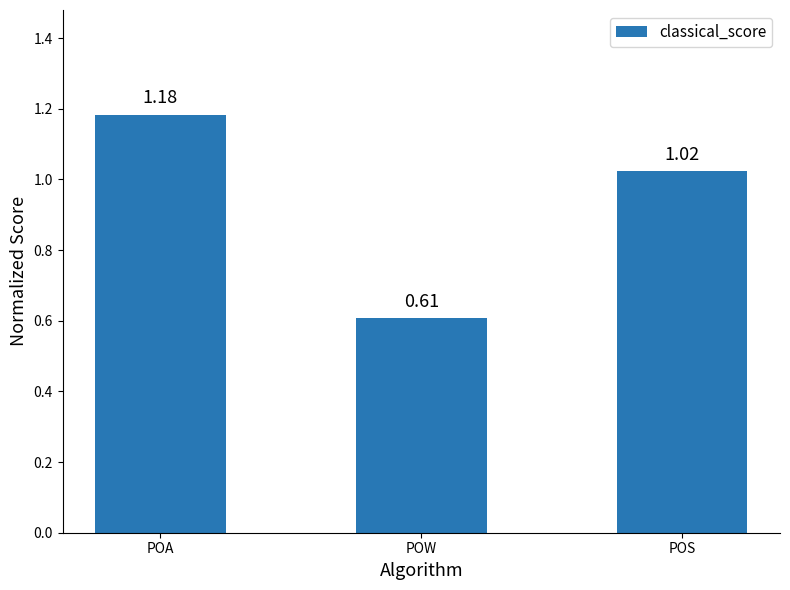

List the labels in order of value, largest first.

POA, POS, POW